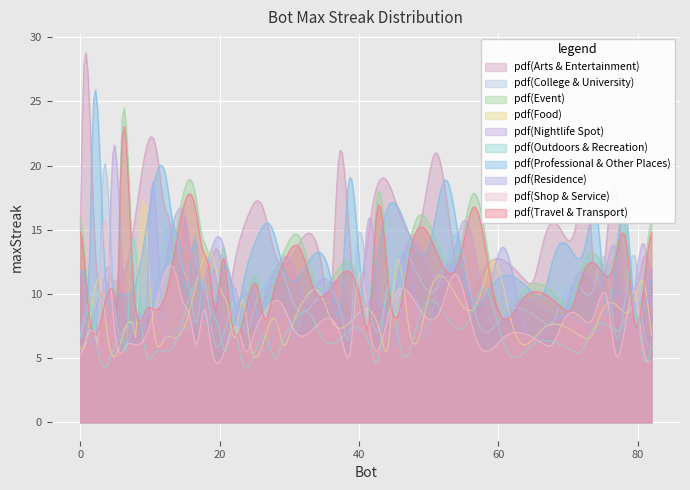

What is the average value?

14